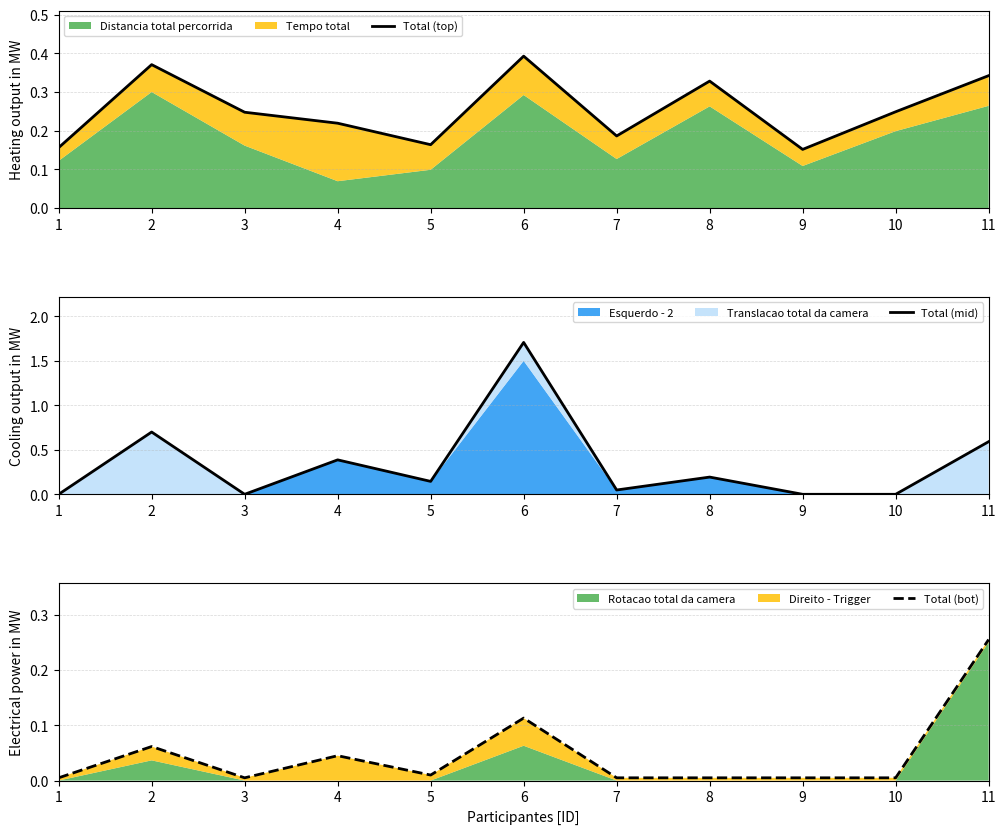

Which series has the largest total across all categories?

Total (mid)